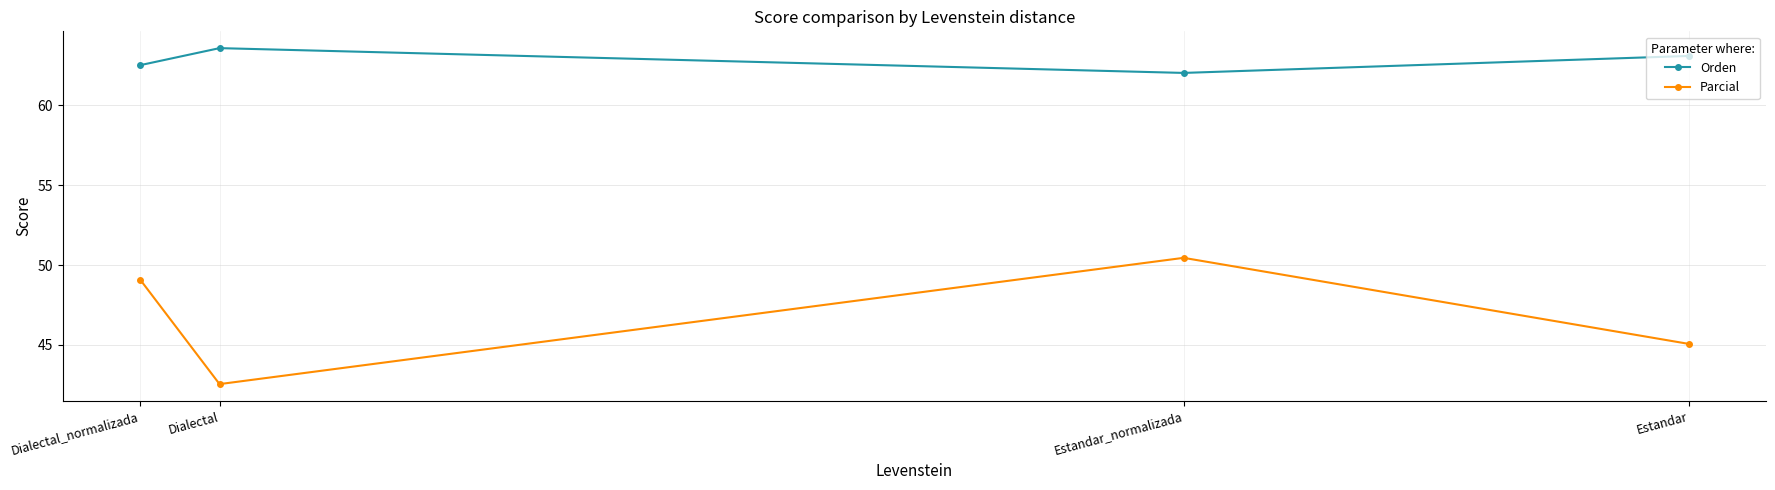

Rank the series at Dialectal_normalizada from lowest to highest value.

Parcial, Orden